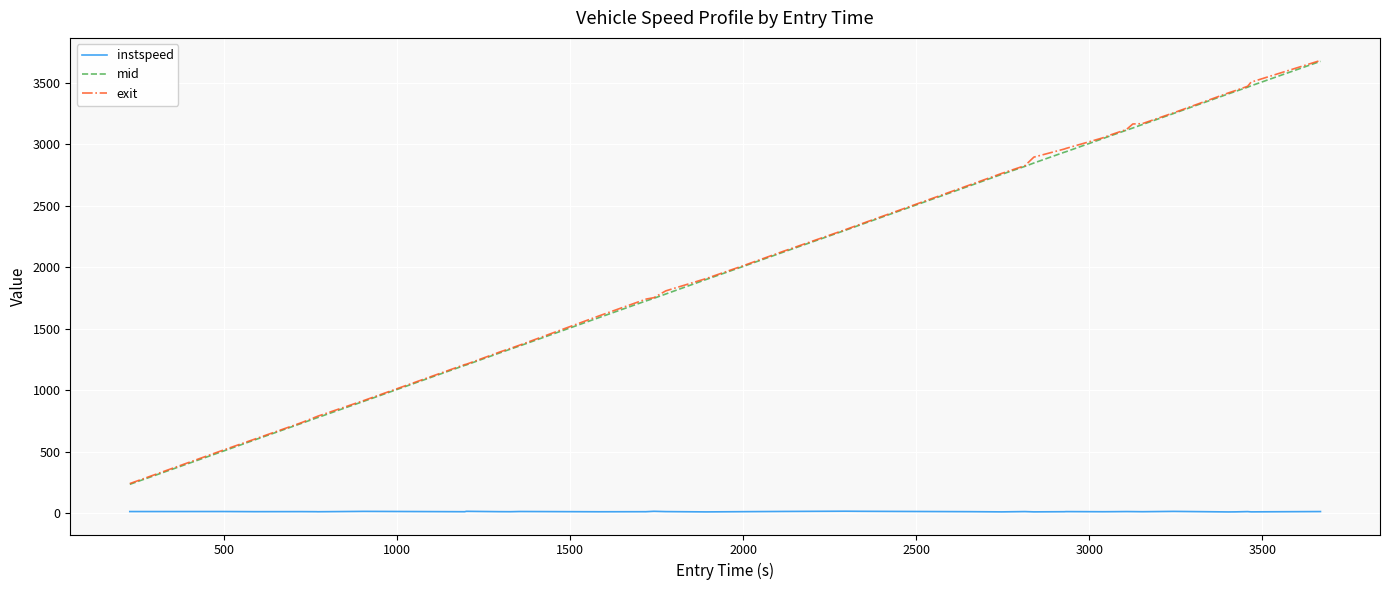

Which series has the largest range (max minus min)?

exit